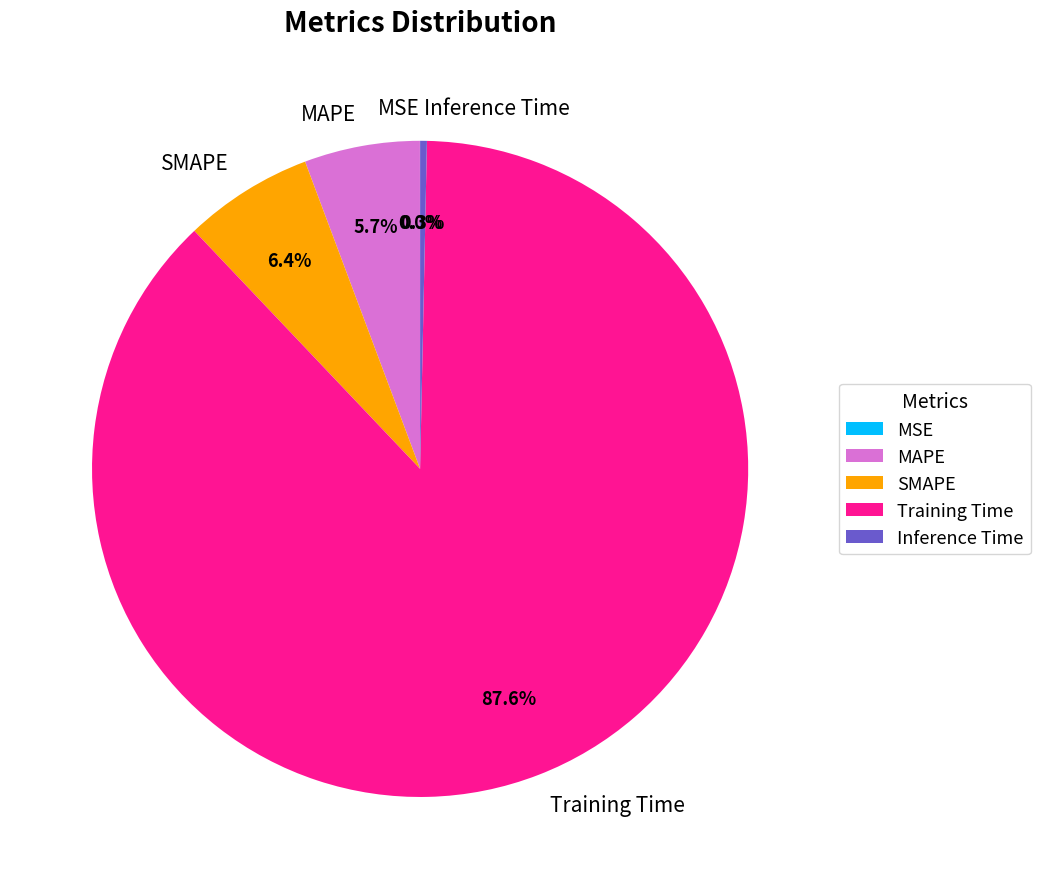

Which category has the biggest portion of the pie?

Training Time